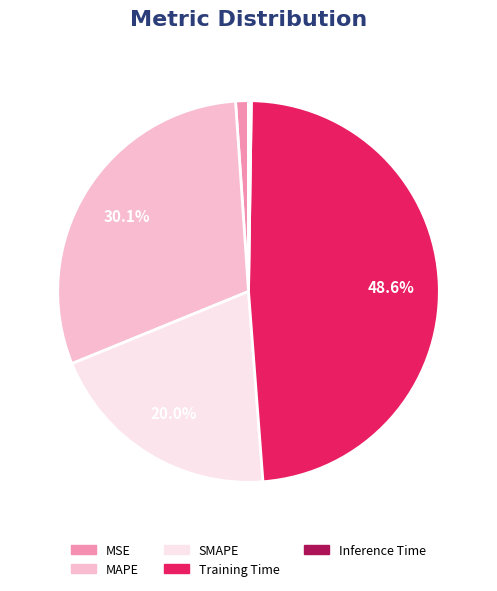

Does Training Time represent more than half of the total?

No